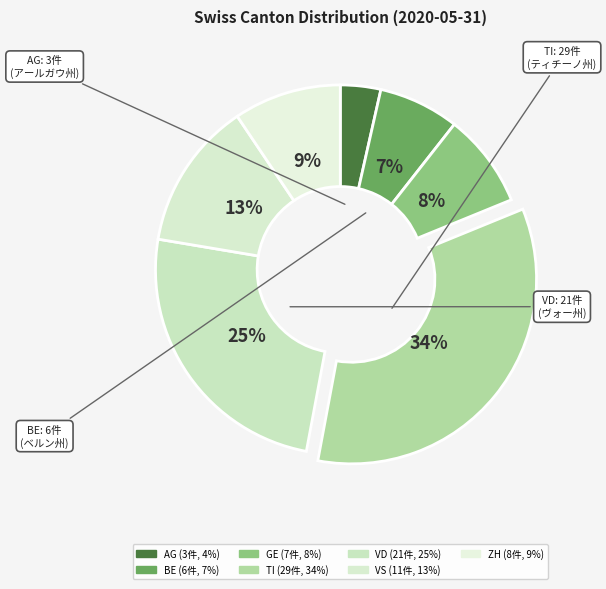

Count the number of slices in the pie.

7